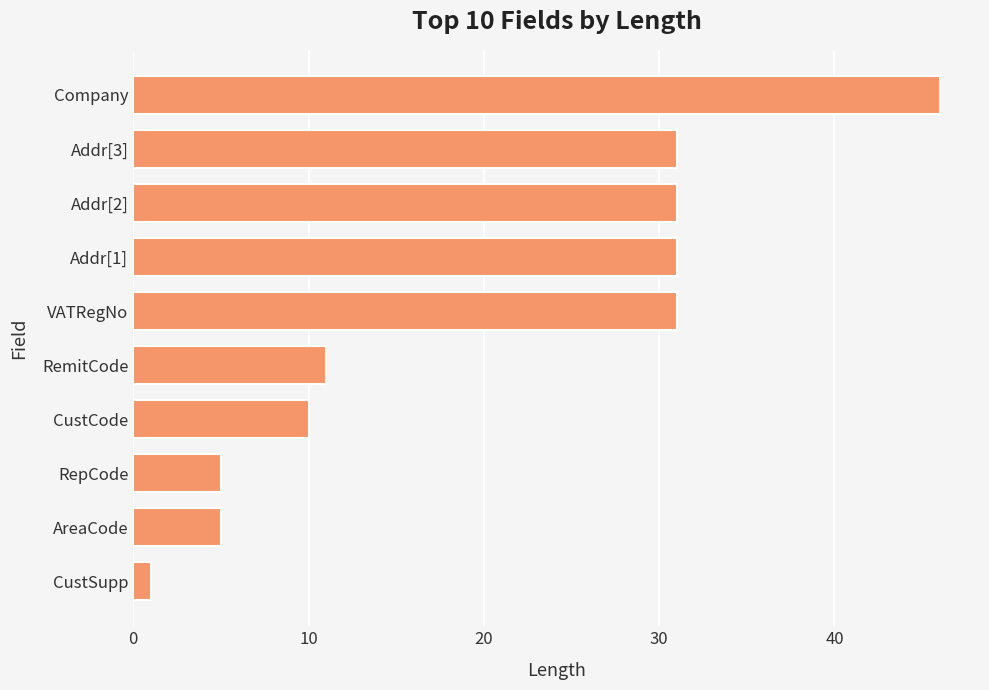

Which category has the highest value across all series?

Company